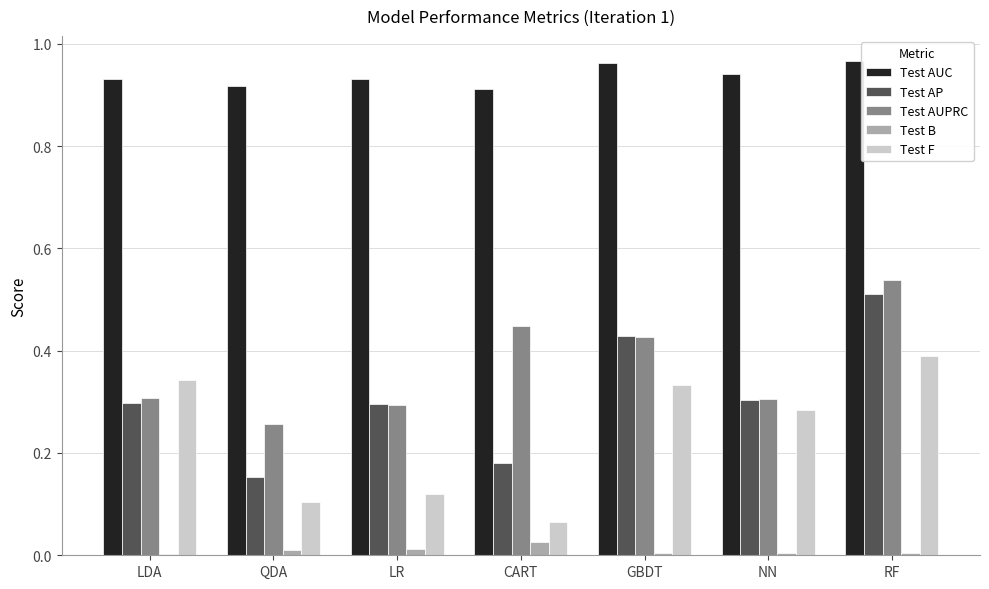

Which series changed the most between GBDT and NN?

Test AP